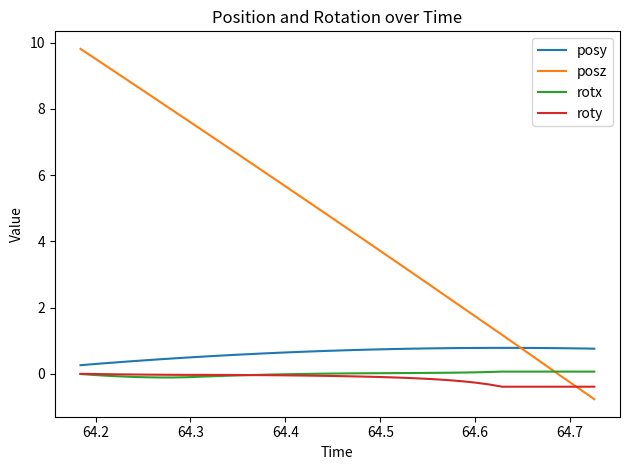

Which series has the widest spread of values?

posz